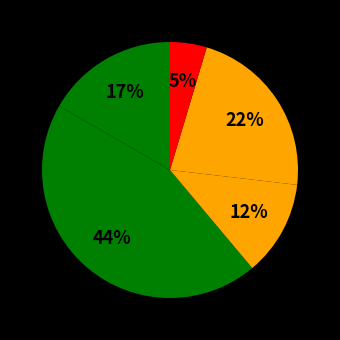

How many segments does this pie chart have?

5